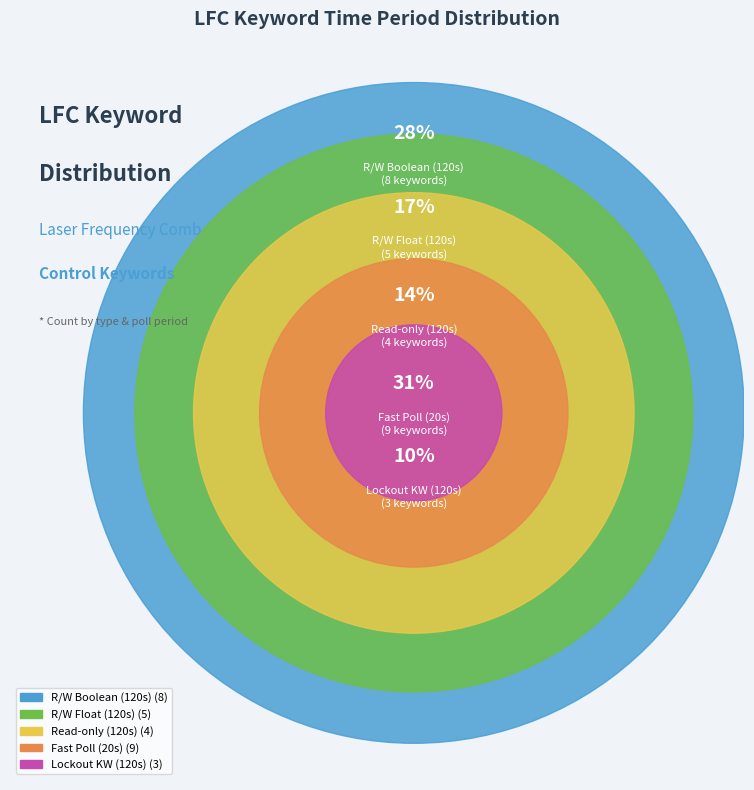

Is it true that 1 or none is 24% of the pie?

True